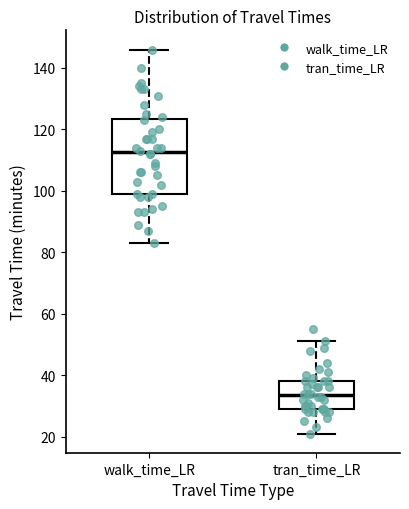

Reading left to right, read every box against the y-axis: the position of its median line, the range the box covers, and the ends of its whiskers. The values are not printed on the chart, so give them approximately, as read against the axis.

walk_time_LR: median 112, box 100 to 124, whiskers 84 to 146
tran_time_LR: median 34, box 30 to 38, whiskers 22 to 52